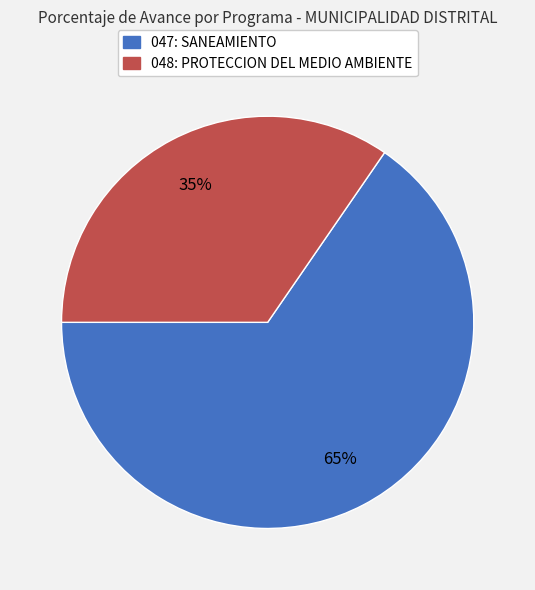

To the nearest percent, what is the combined percentage of 047: SANEAMIENTO and 048: PROTECCION DEL MEDIO AMBIENTE?

100%